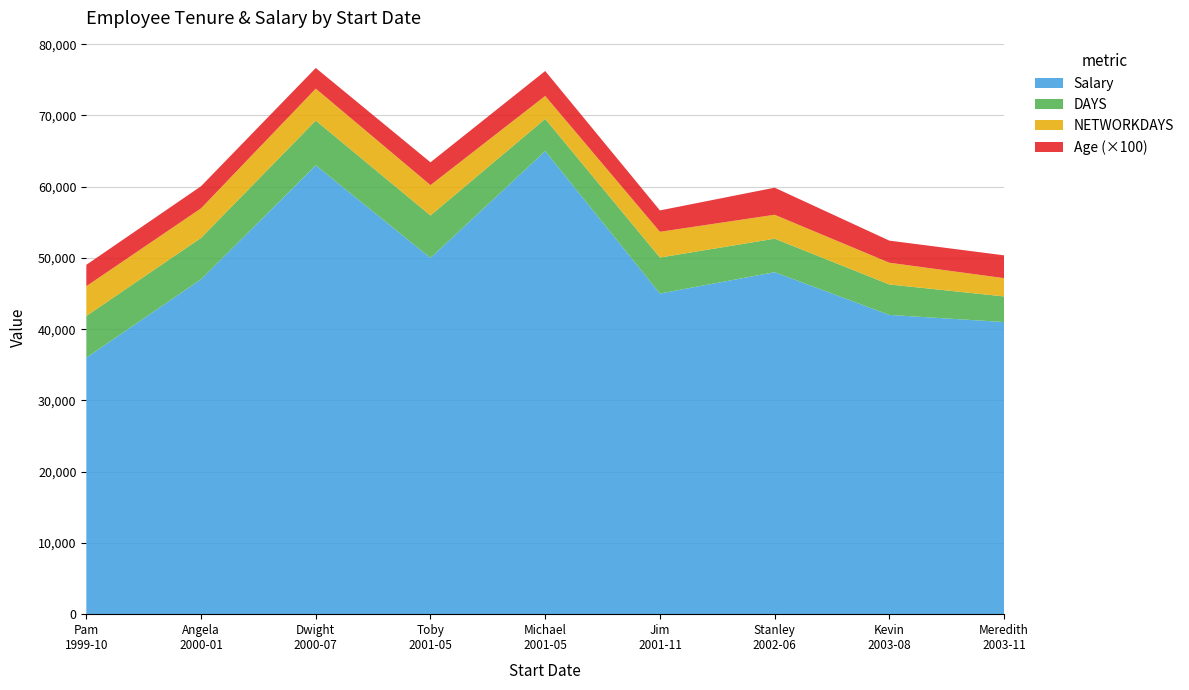

What is the highest value of the Salary series?

65000